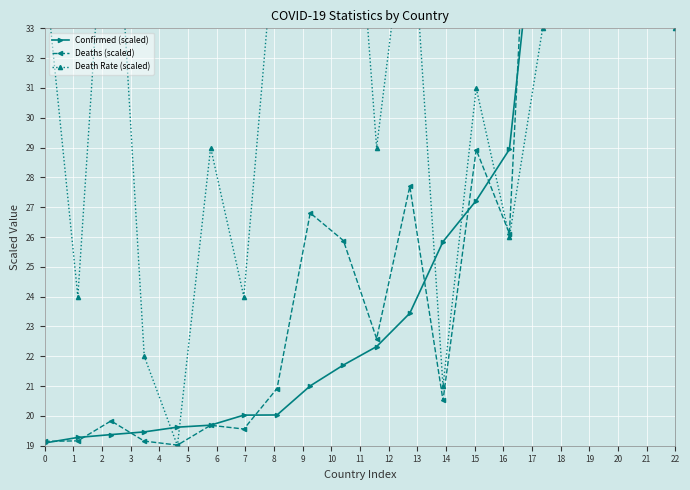

What are all the series names shown in the legend?

Confirmed (scaled), Deaths (scaled), Death Rate (scaled)